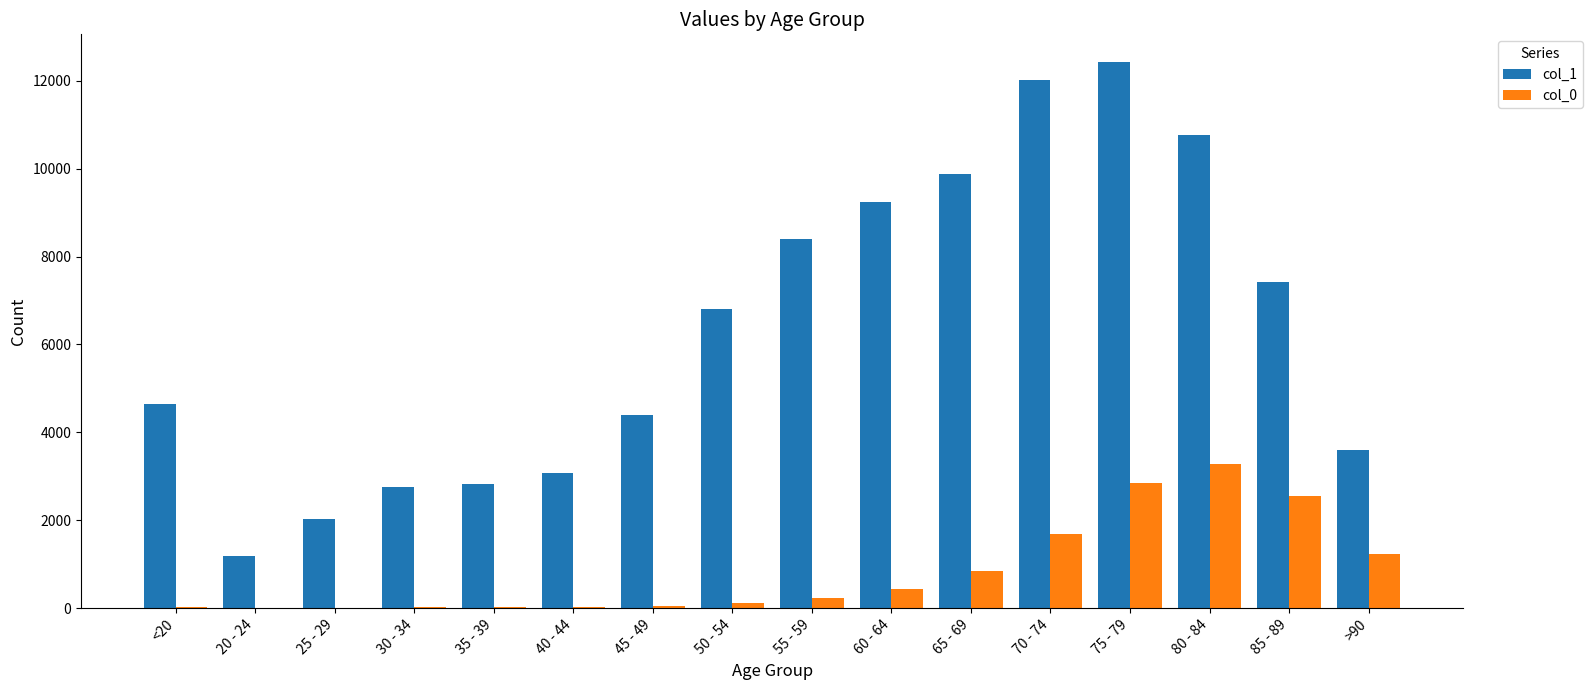

What is the average value of the col_0 series?

834